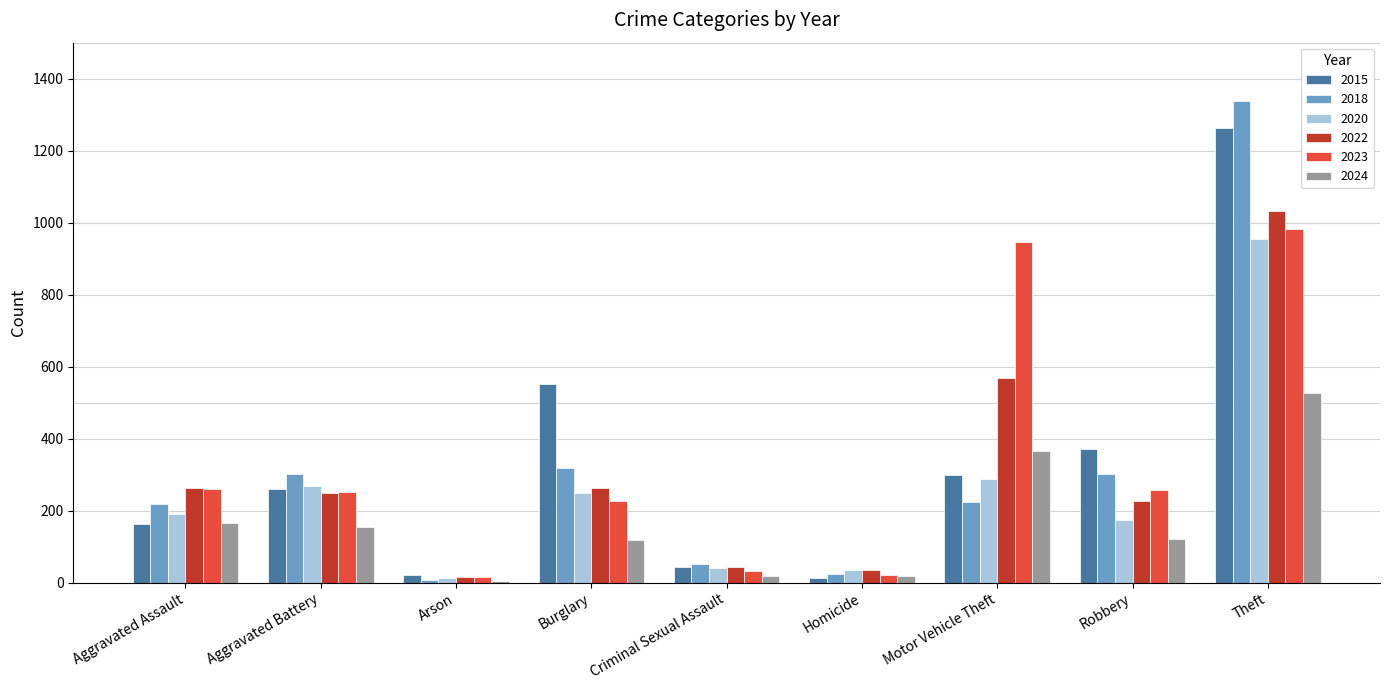

What are all the series names shown in the legend?

2015, 2018, 2020, 2022, 2023, 2024